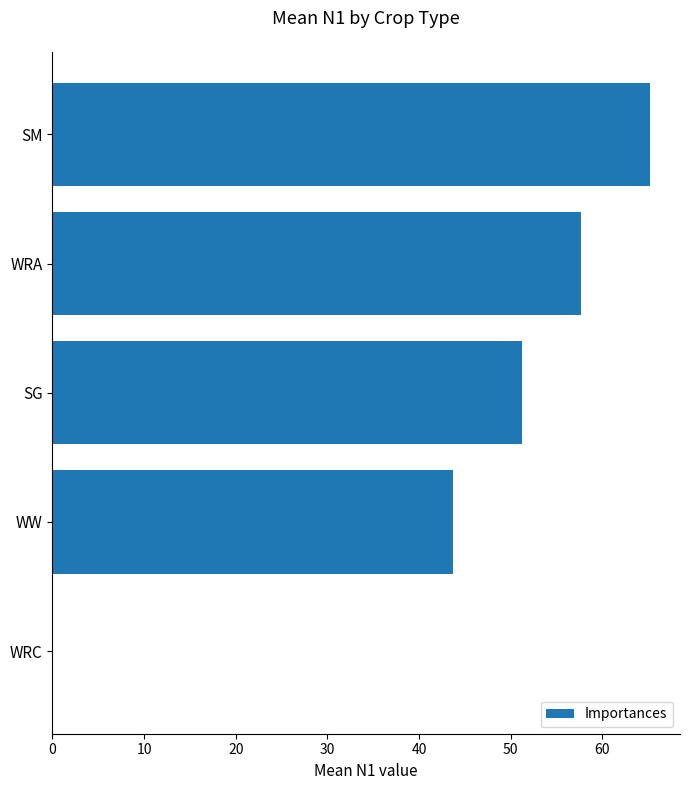

At which label is the value closest to 32?

WW